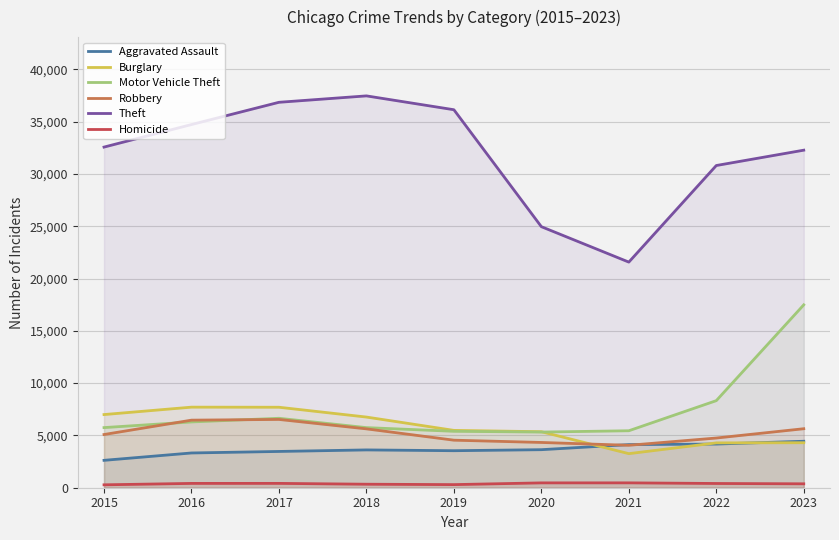

Which category has the lowest value across all series?

2015